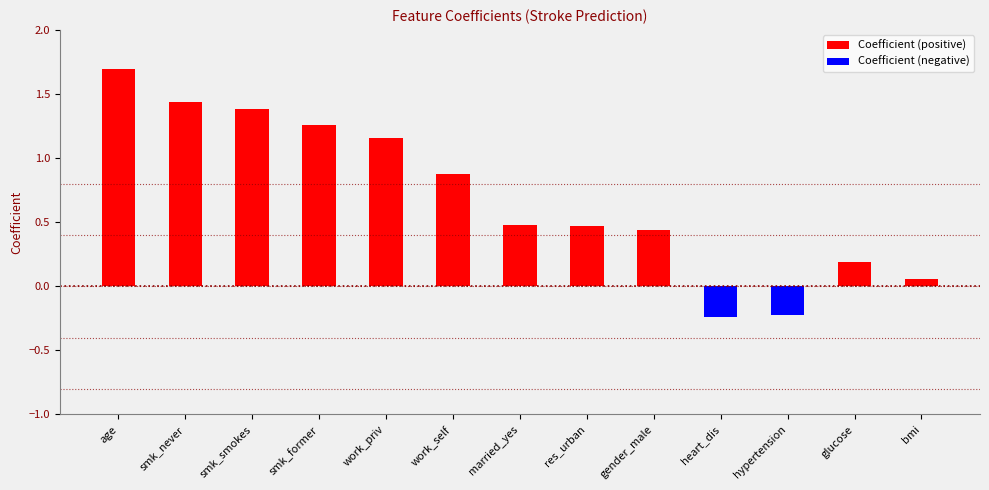

Where does the data first go above 0?

age